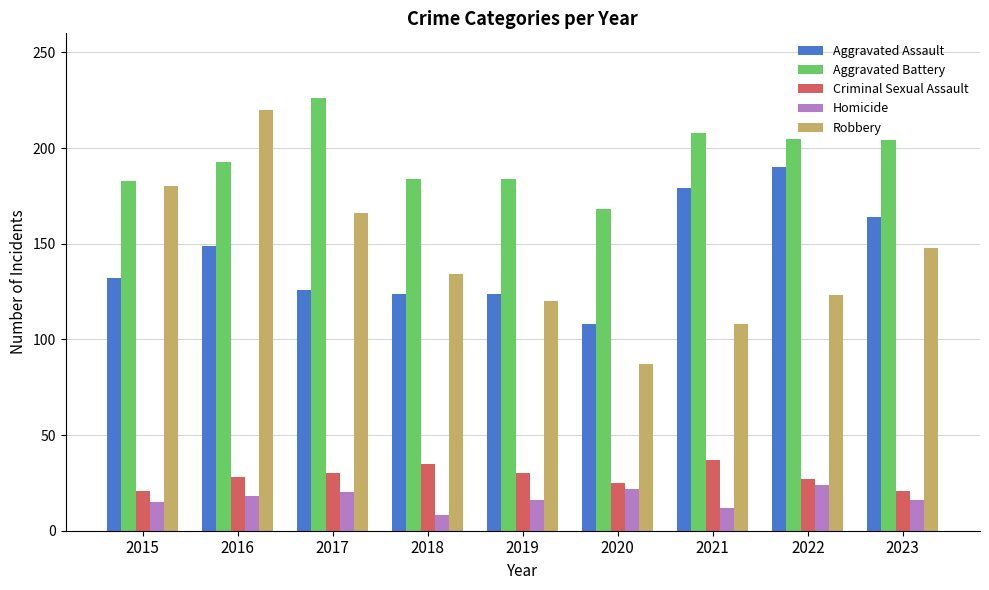

What is the difference between the highest and lowest values at 2023?

188